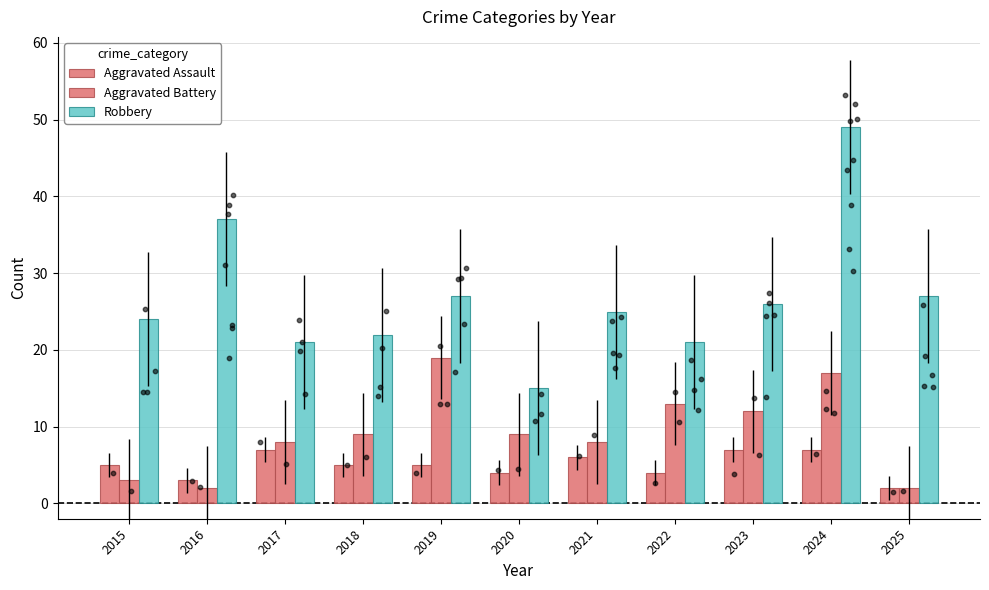

What is the total value across all series at 2024?

73